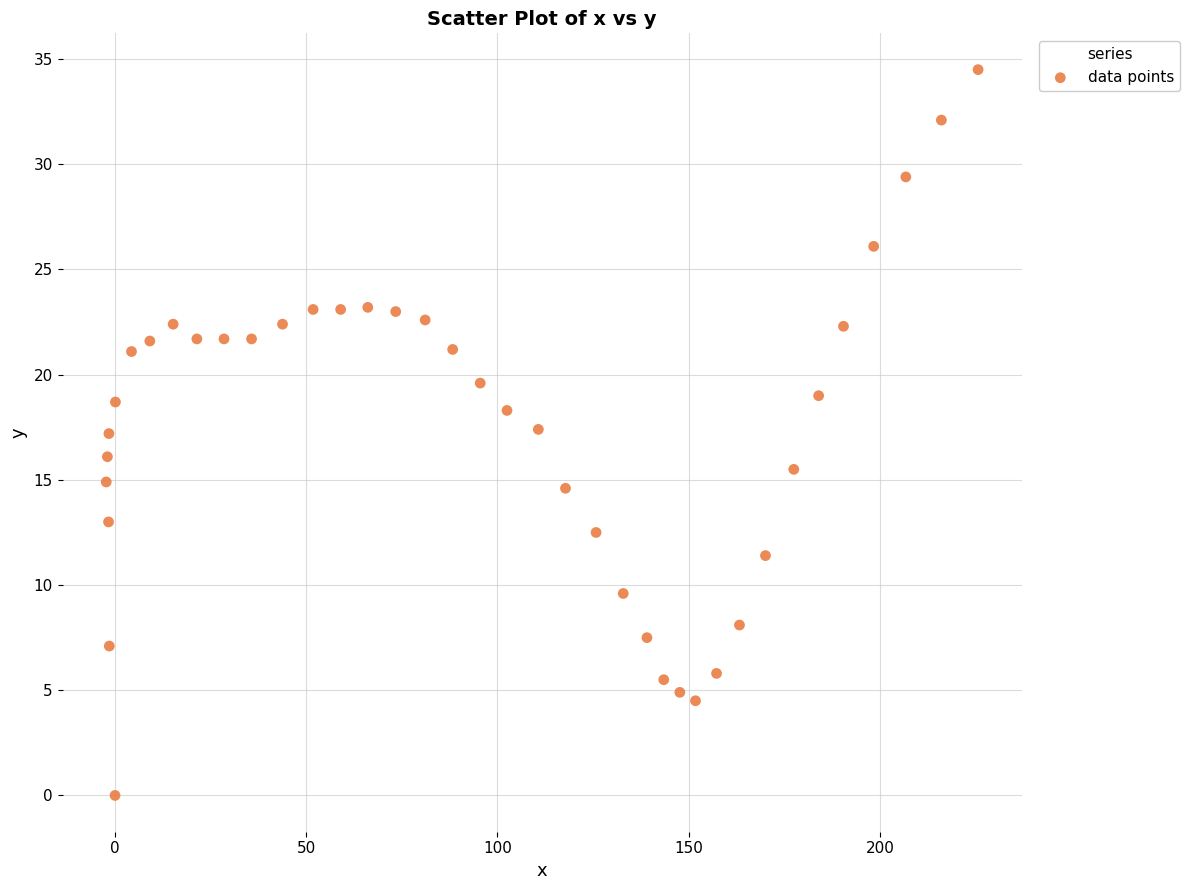

What is the range of X values (max minus min)?

228.0